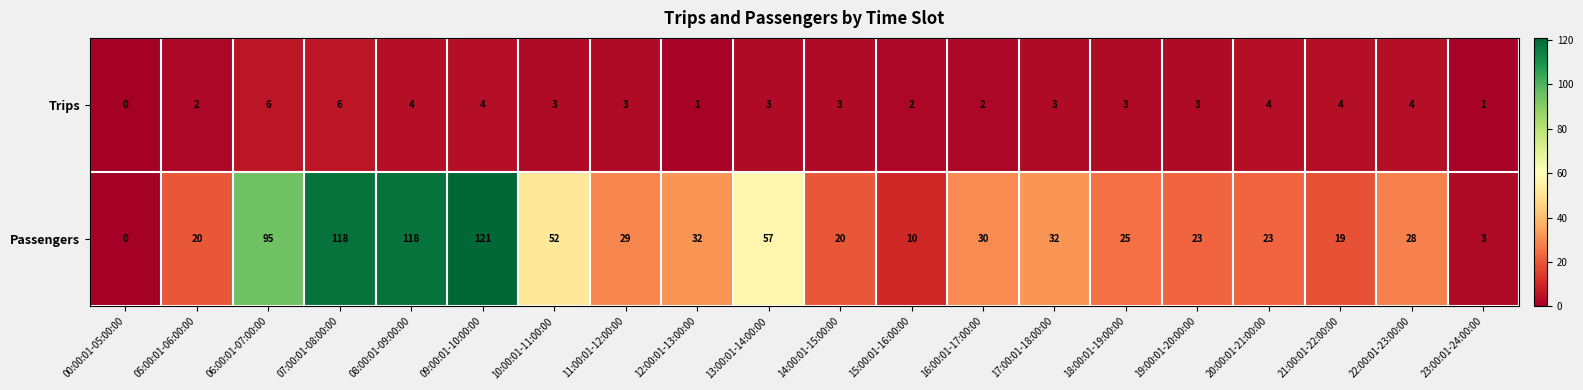

The Trips series shows 1 at 18:00:01-19:00:00. True or false?

False